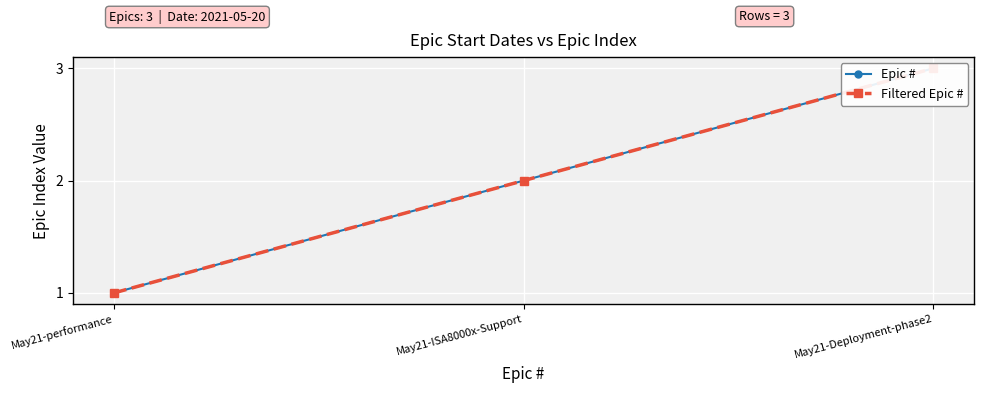

How many values in the Epic # series exceed 2?

1